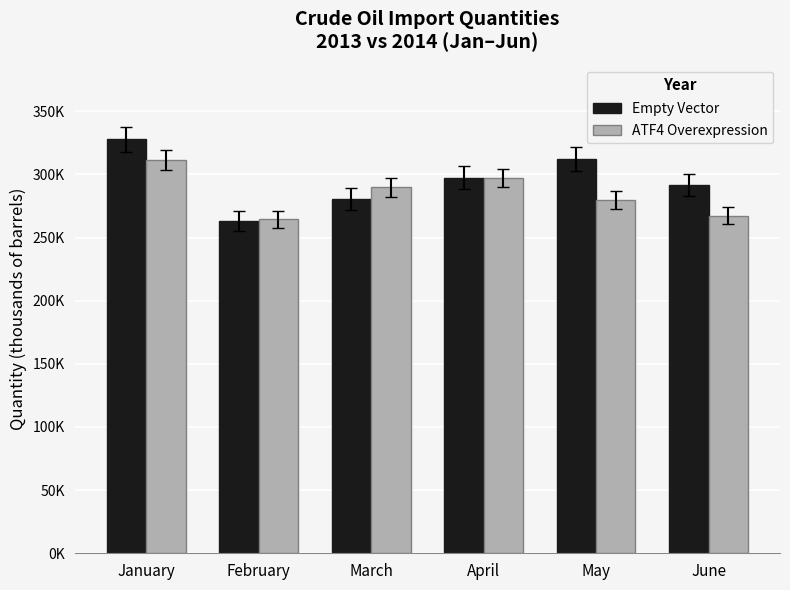

At how many categories does at least one series exceed 321046?

1